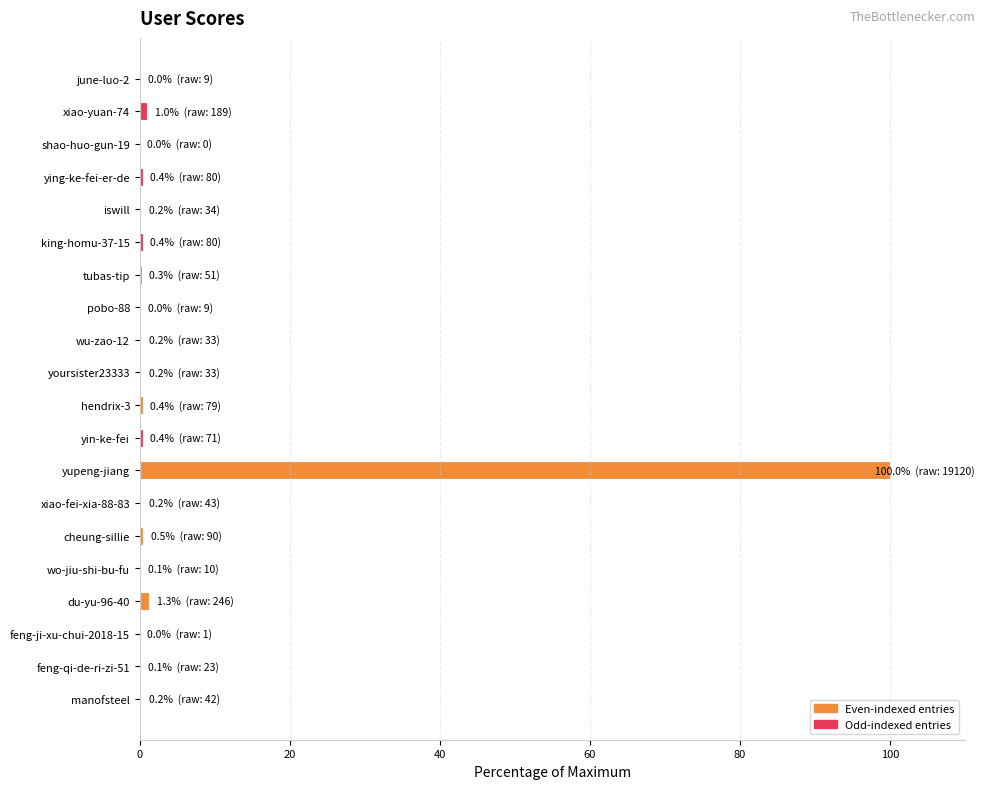

The chart shows a value of 0.4 at king-homu-37-15. True or false?

True